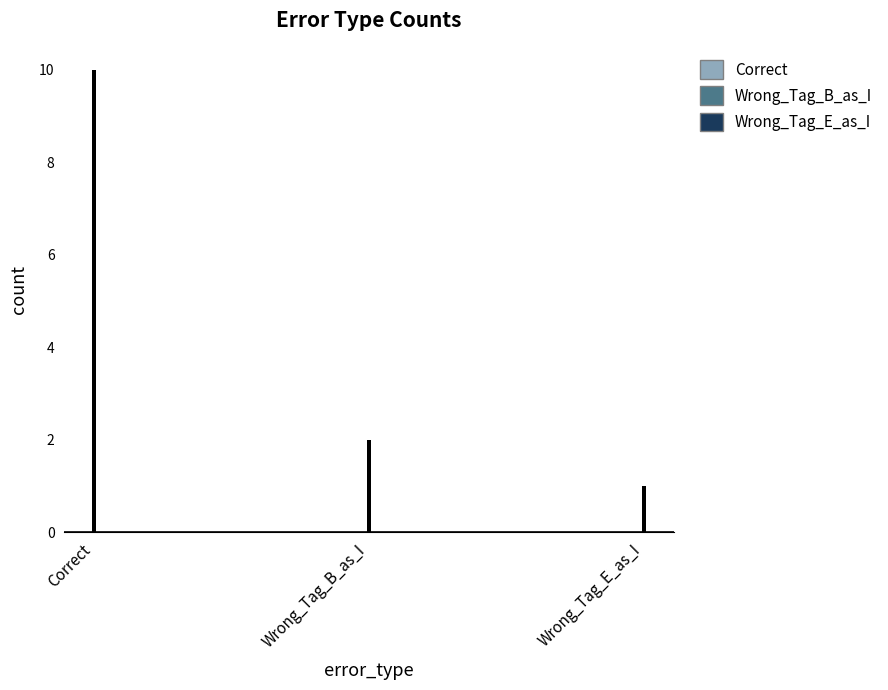

Reading left to right, what are all the values shown in this chart?

Correct=10	Wrong_Tag_B_as_I=2	Wrong_Tag_E_as_I=1